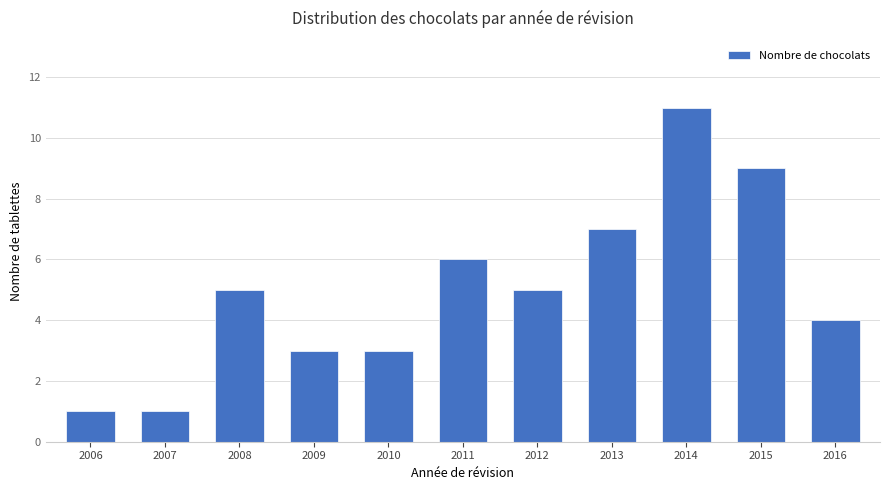

How many categories are shown in the chart?

11